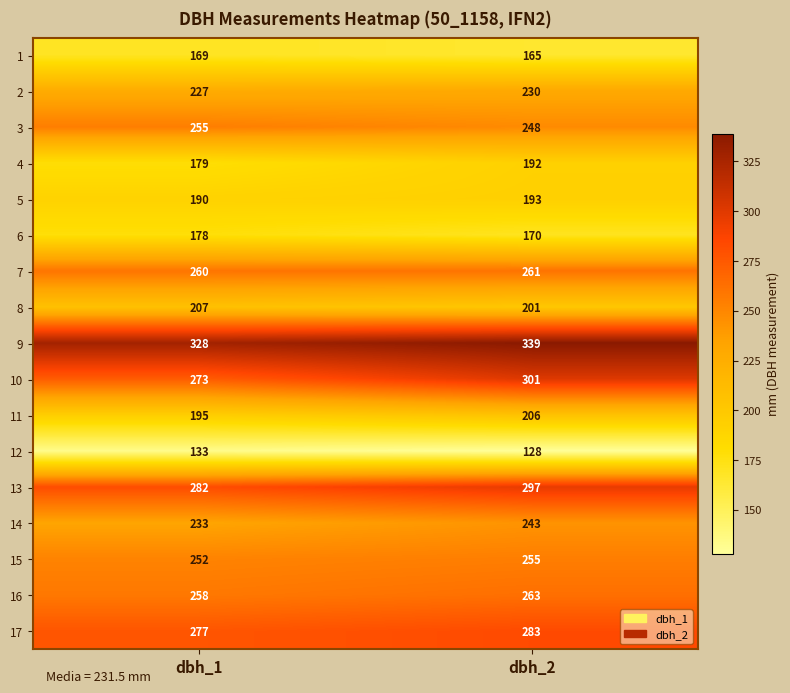

What is the difference between the 5 values at dbh_2 and dbh_1?

3